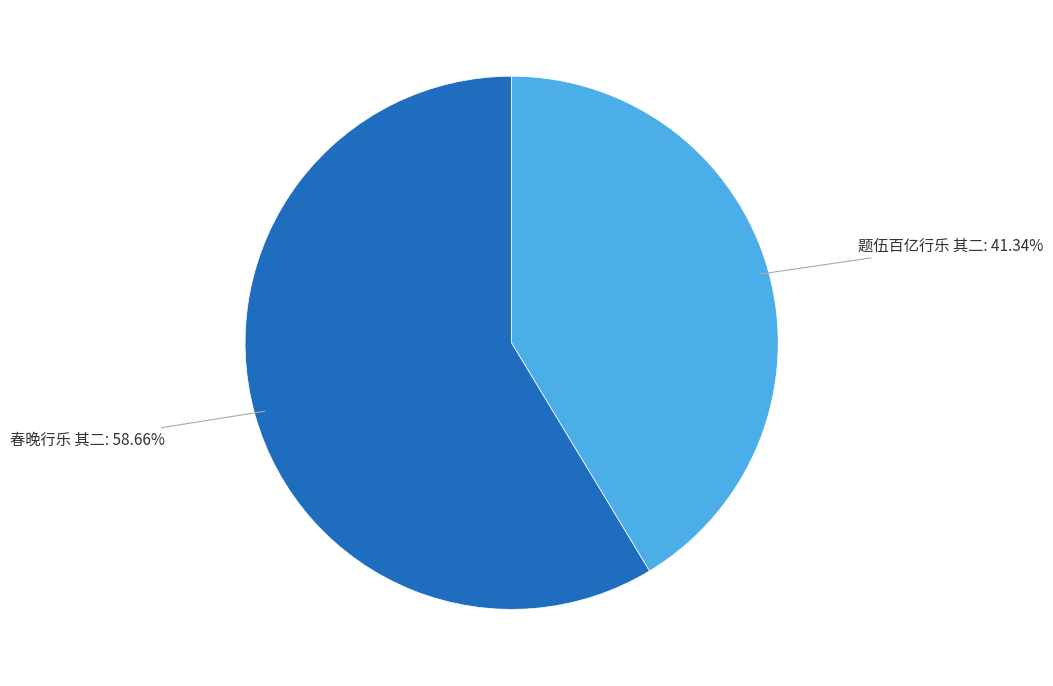

What is the majority slice?

春晚行乐 其二